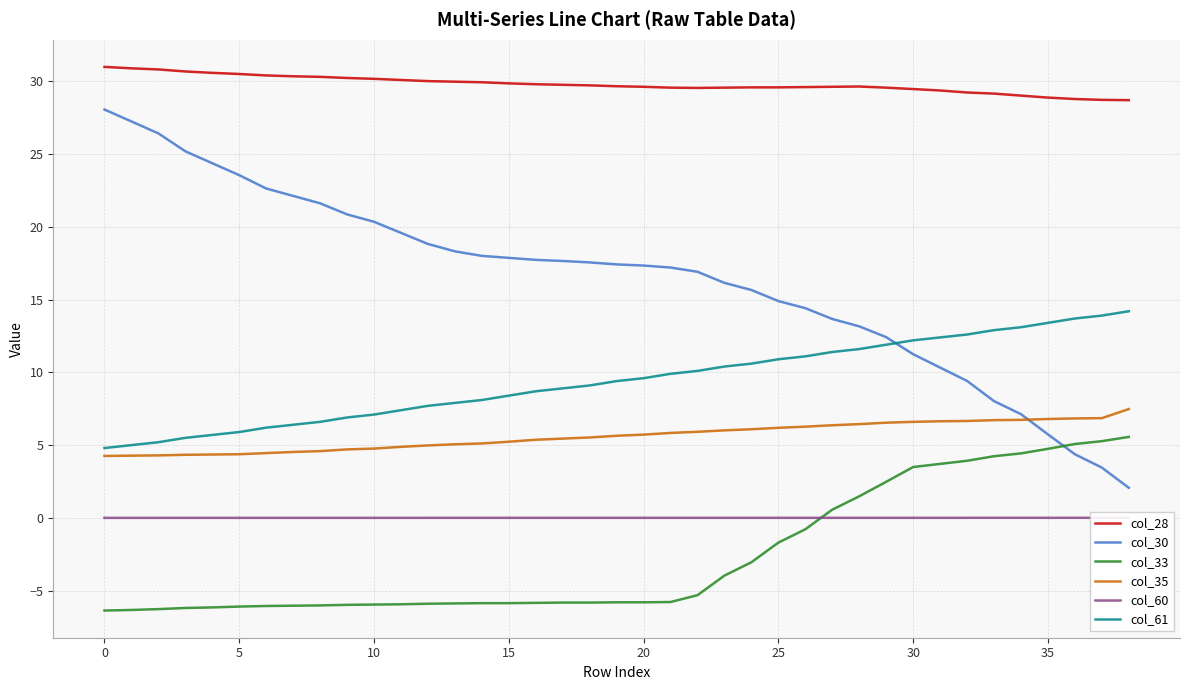

The value of col_61 at 20 is 12.8. True or false?

False